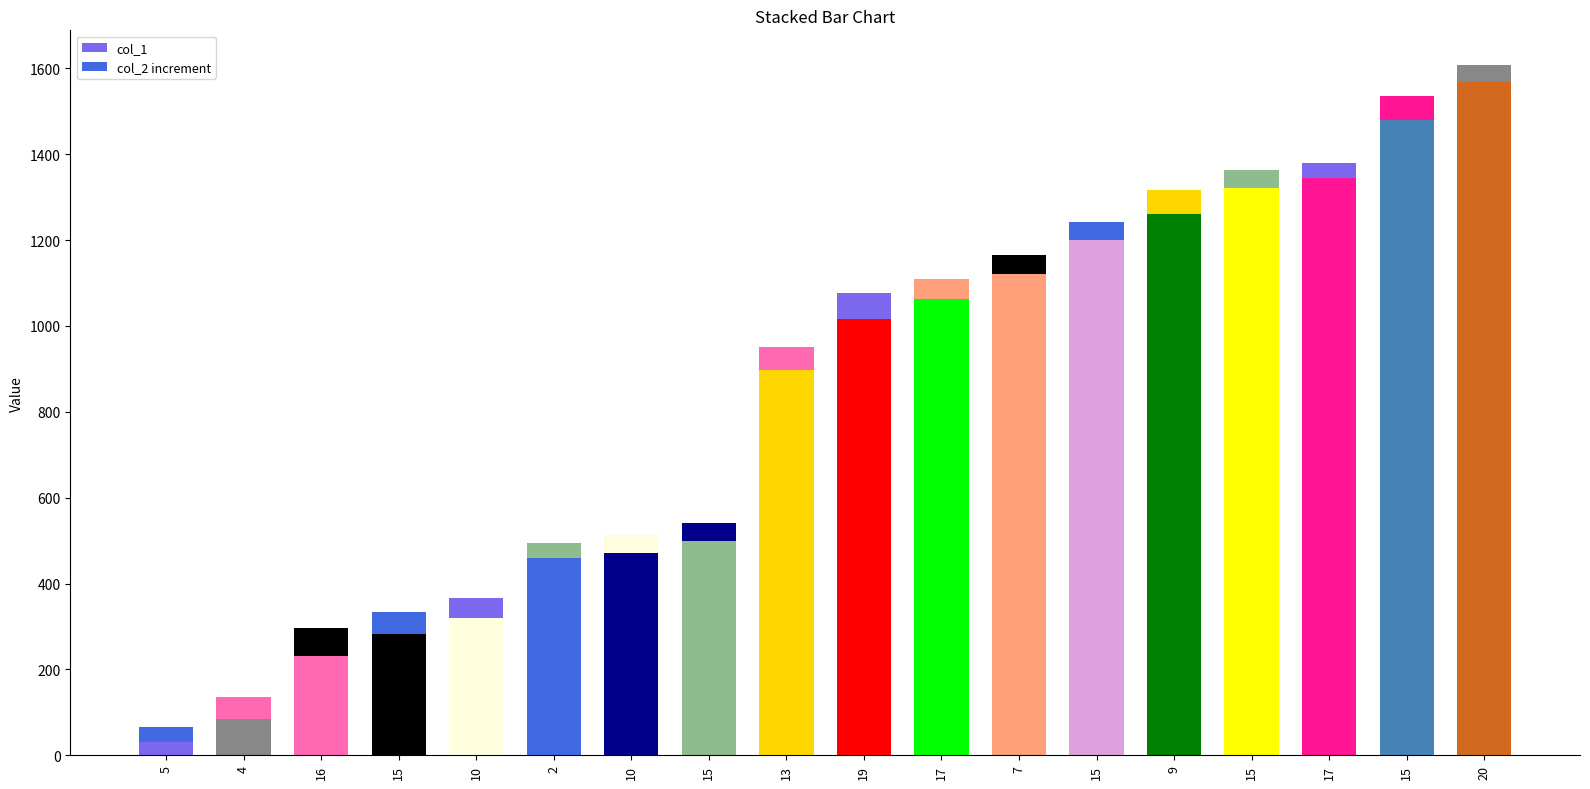

What is the total value across all series at 15?

333